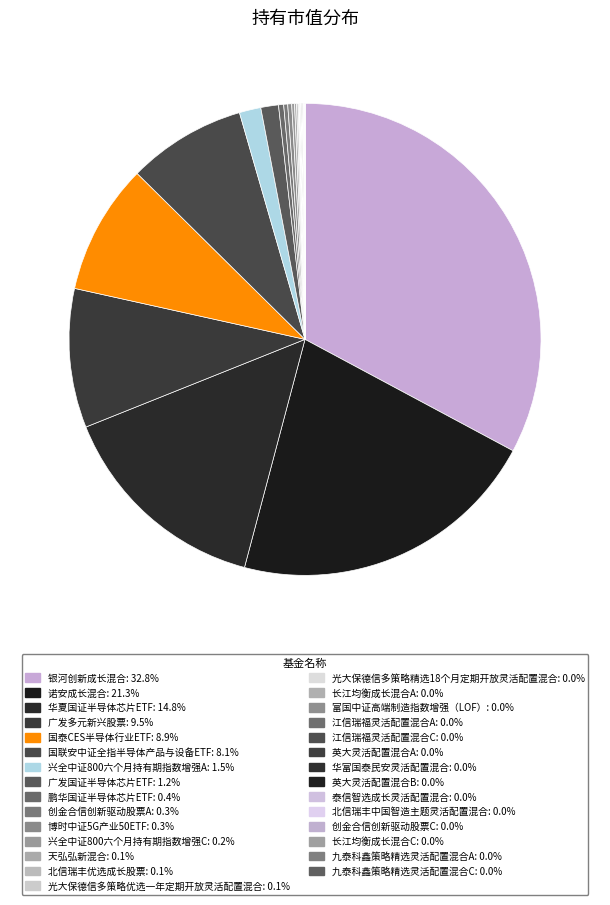

Combined, do 华夏国证半导体芯片ETF and 华富国泰民安灵活配置混合 account for over 50%?

No